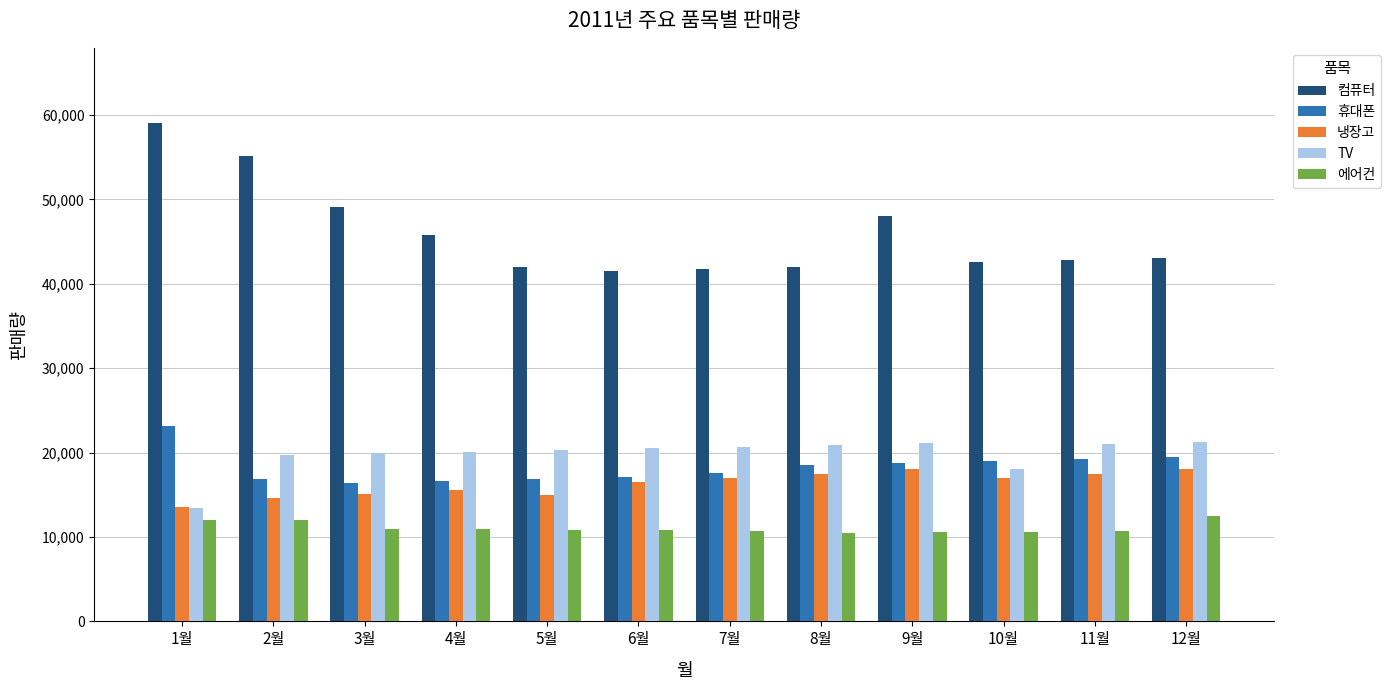

How many data points does each series have?

12